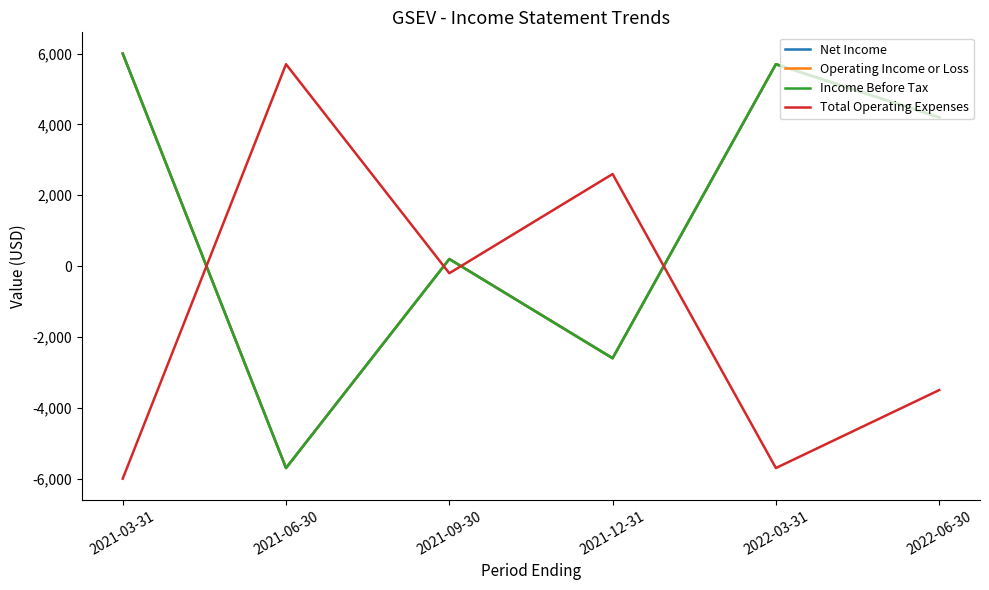

Is this an area chart (filled region under the line)?

No